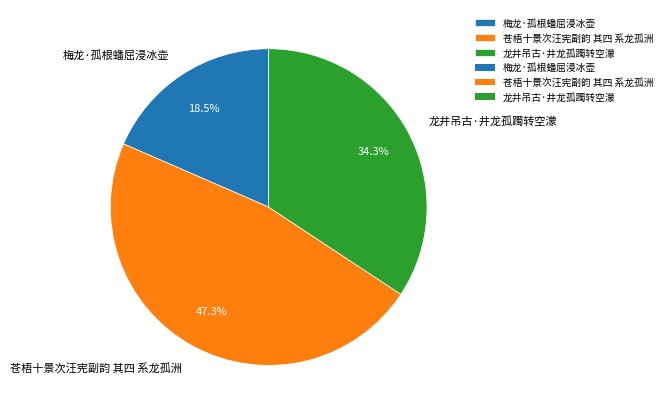

Rank the categories by value from lowest to highest.

梅龙·孤根蟠屈浸冰壶, 龙井吊古·井龙孤躅转空濛, 苍梧十景次汪宪副韵 其四 系龙孤洲